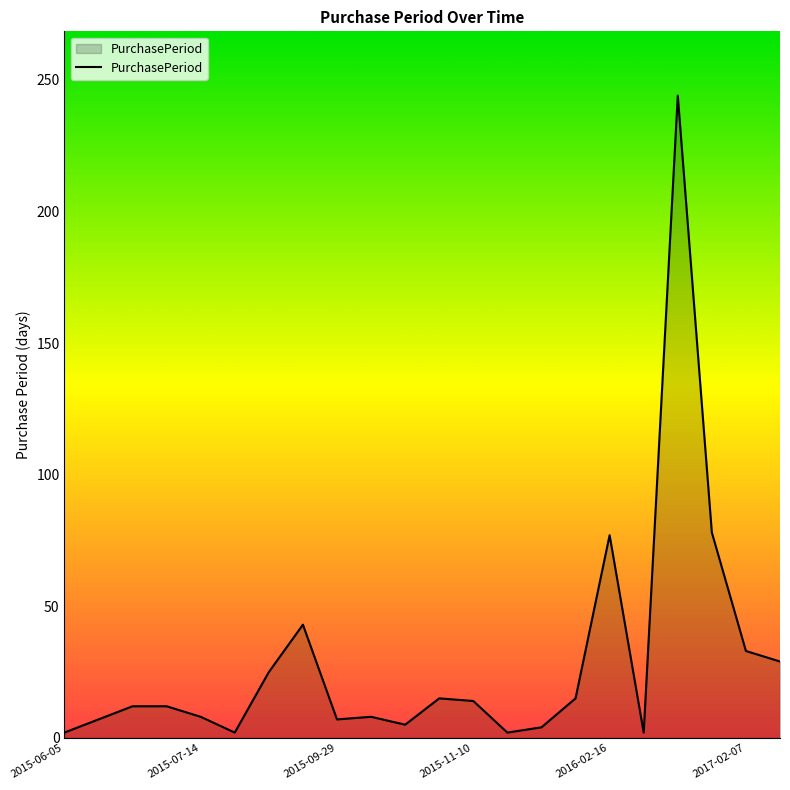

What is the maximum value shown in the chart?

244